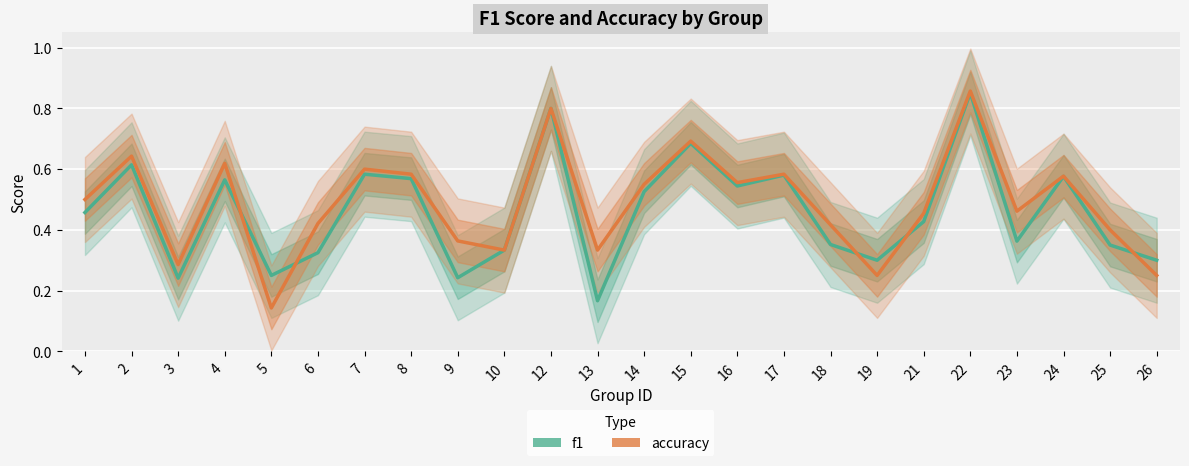

At which category is the sum across all series the highest?

22